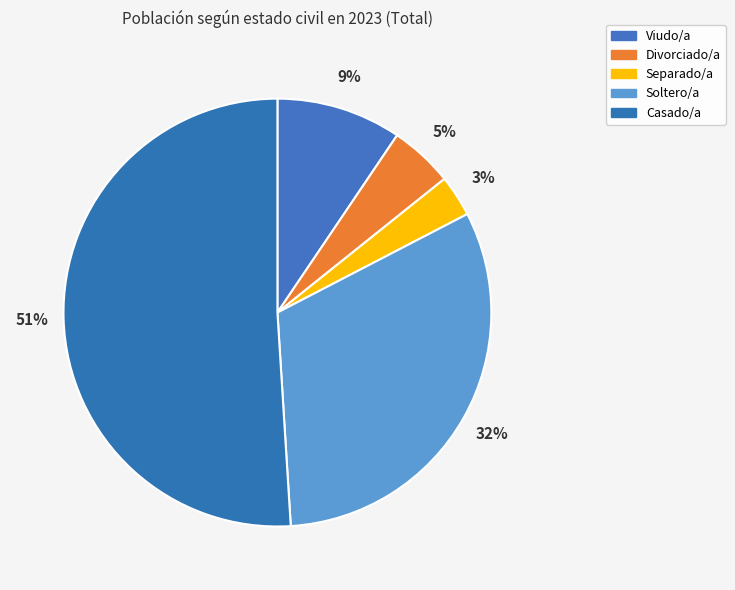

To the nearest percent, what is the combined percentage of Casado/a and Separado/a?

54%